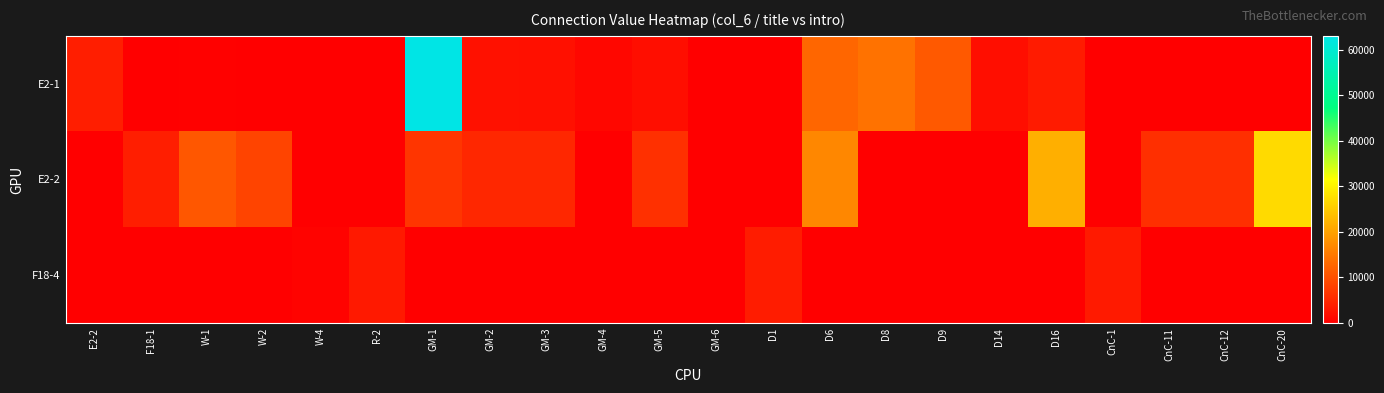

Reading left to right, what are all the values shown in this chart?

E2-1: E2-2=3930	F18-1=0	W-1=300	W-2=0	W-4=0	R-2=0	GM-1=63060	GM-2=2230	GM-3=2100	GM-4=1100	GM-5=1950	GM-6=0	D1=0	D6=12710	D8=14220	D9=11170	D14=1960	D16=3530	CnC-1=0	CnC-11=0	CnC-12=0	CnC-20=0
E2-2: E2-2=0	F18-1=3940	W-1=10880	W-2=8580	W-4=0	R-2=0	GM-1=6690	GM-2=4950	GM-3=4940	GM-4=0	GM-5=6060	GM-6=0	D1=0	D6=16830	D8=0	D9=0	D14=0	D16=21700	CnC-1=0	CnC-11=5990	CnC-12=5990	CnC-20=26990
F18-4: E2-2=0	F18-1=0	W-1=0	W-2=0	W-4=500	R-2=3310	GM-1=0	GM-2=0	GM-3=0	GM-4=0	GM-5=0	GM-6=0	D1=3620	D6=0	D8=0	D9=0	D14=0	D16=0	CnC-1=3330	CnC-11=0	CnC-12=0	CnC-20=0